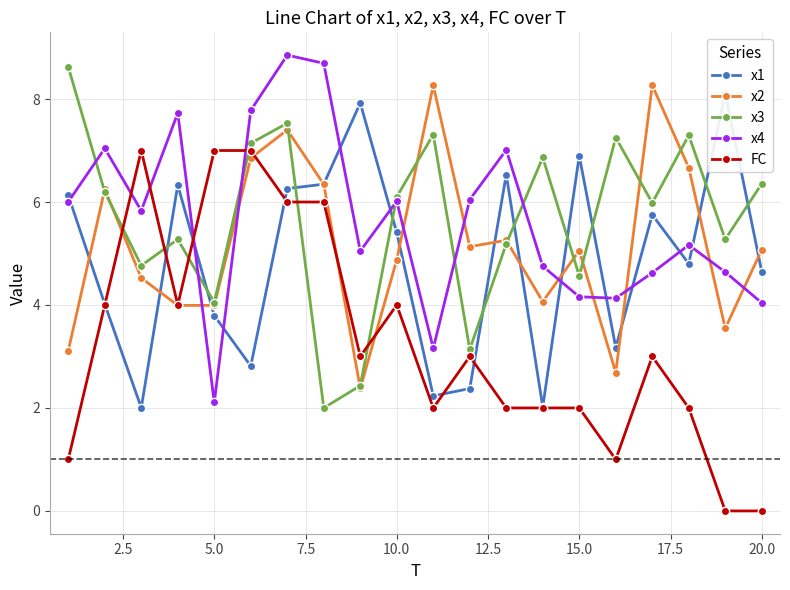

How many values in the x4 series exceed 5?

12